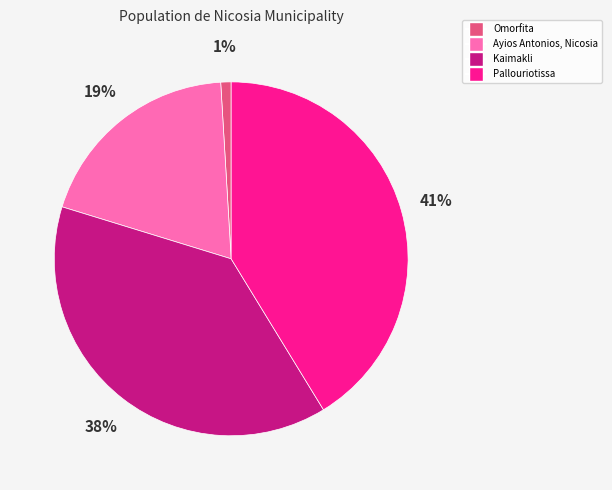

Count the number of slices in the pie.

4